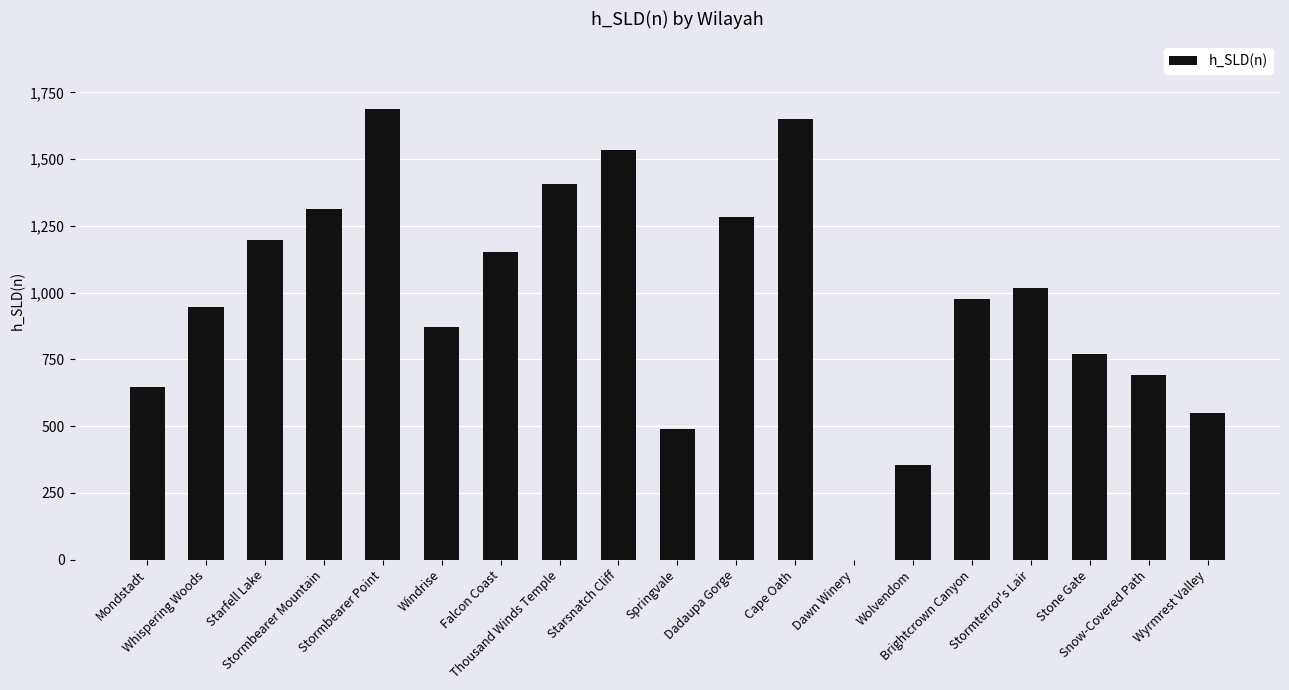

What is the average value?

976